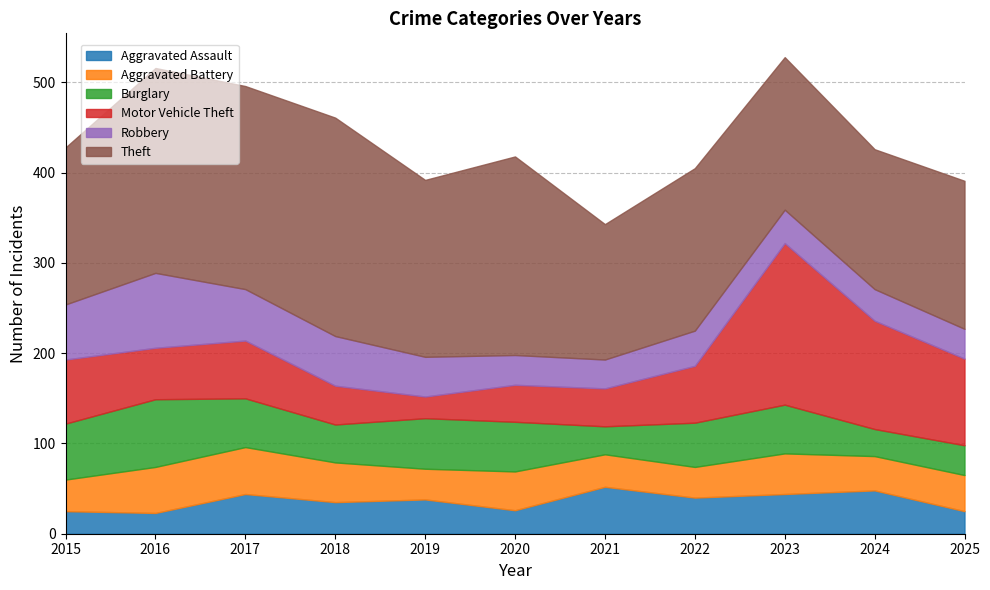

What is the sum of the Theft values at 2017 and 2019?

421